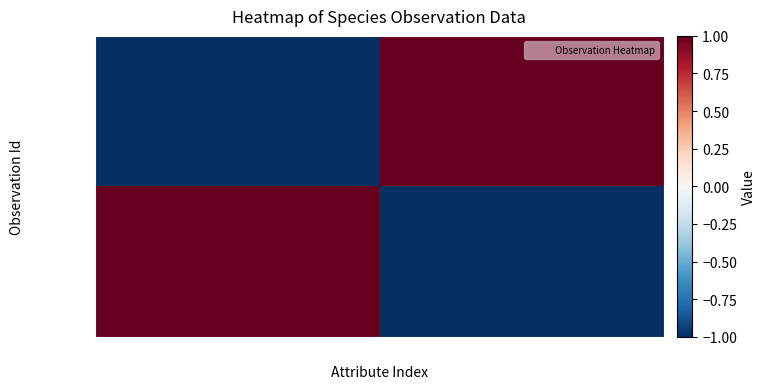

Which series has the widest spread of values?

89604311